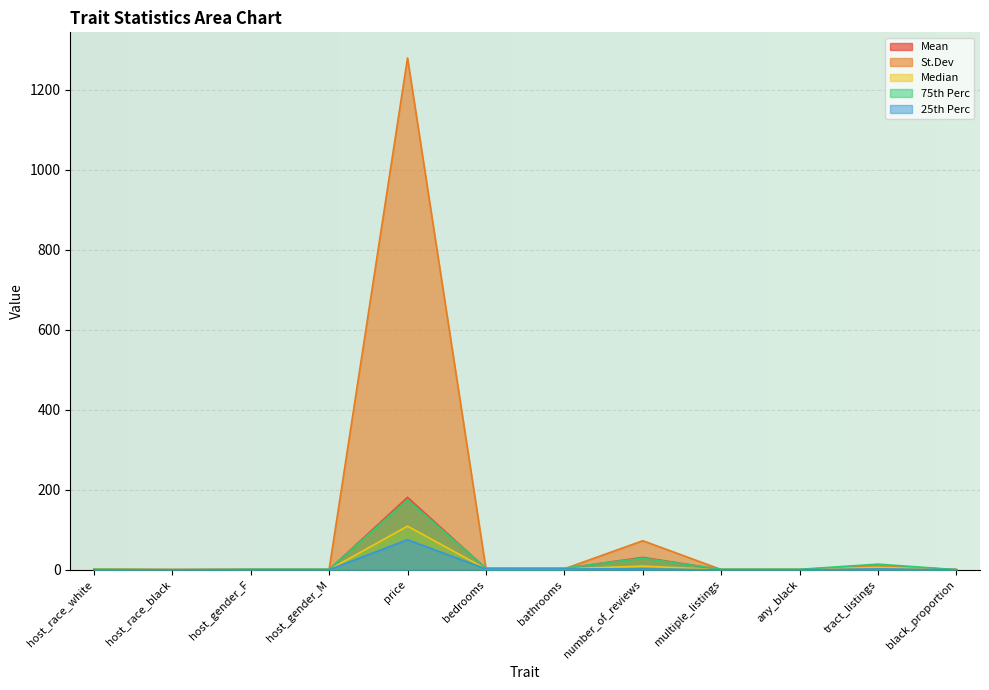

Where is Median nearest to the value 54?

number_of_reviews